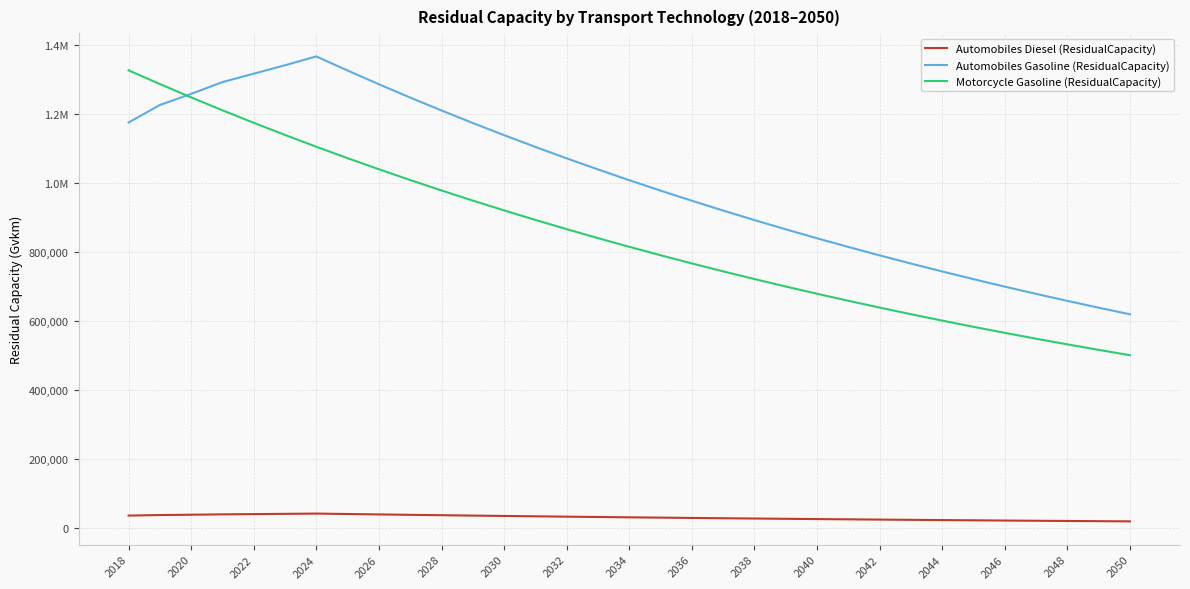

True or false: Automobiles Diesel (ResidualCapacity) and Automobiles Gasoline (ResidualCapacity) cross at least once.

False